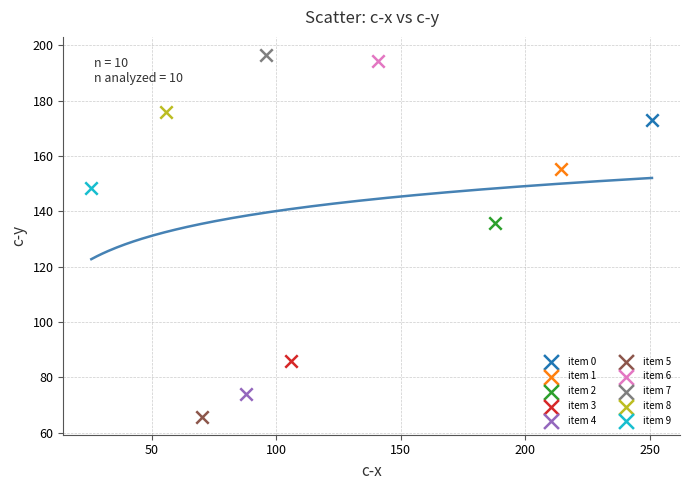

What are all the series names shown in the legend?

item 0, item 1, item 2, item 3, item 4, item 5, item 6, item 7, item 8, item 9